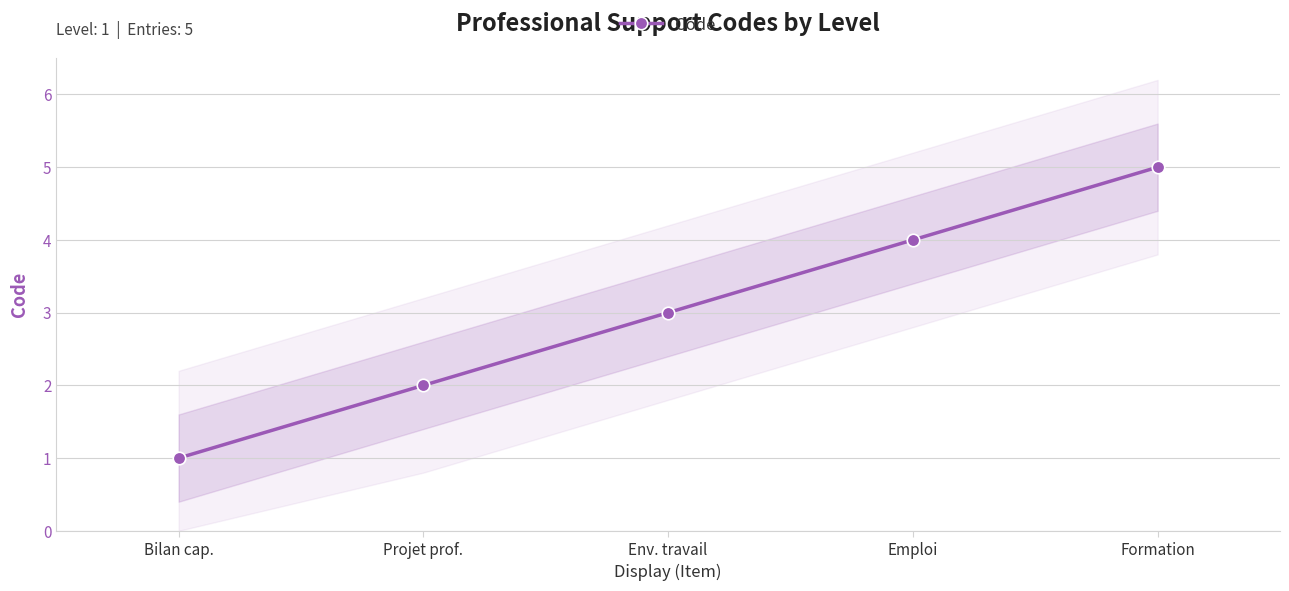

Which label corresponds to the smallest value in the chart?

Bilan cap.